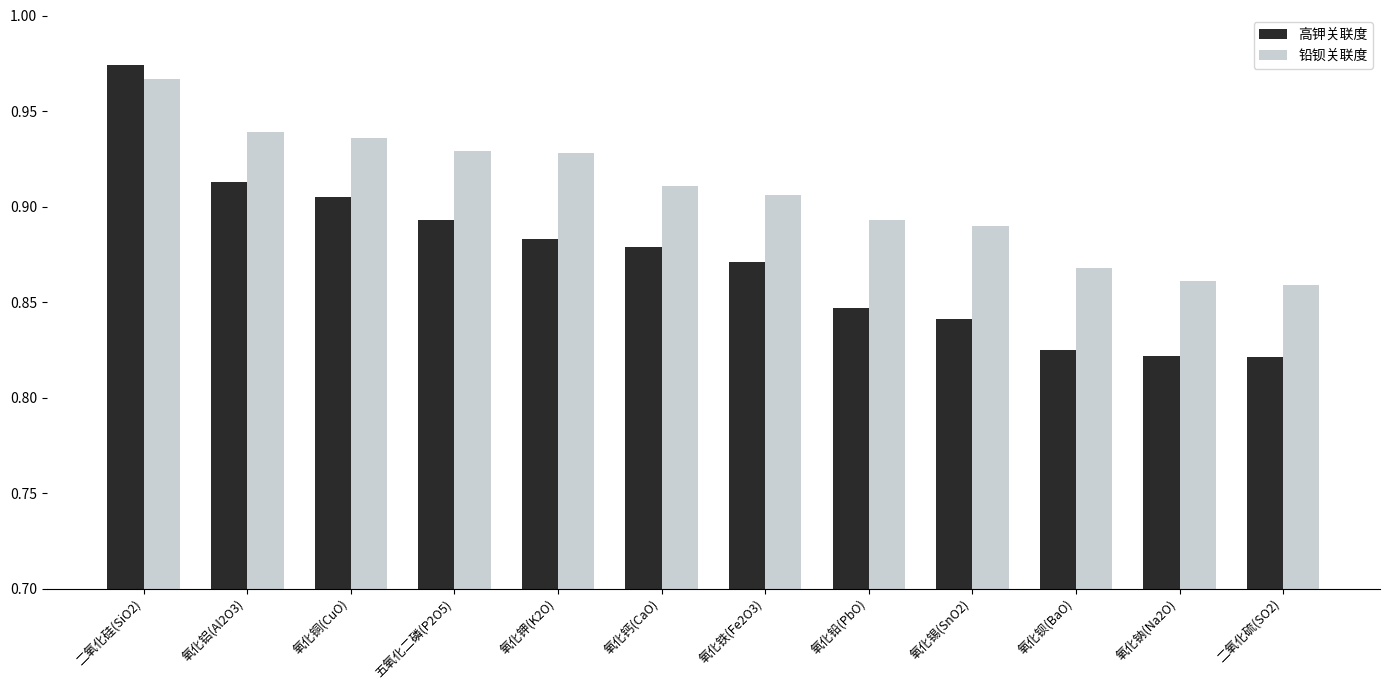

The 铅钡关联度 series shows 0.2 at 氧化钡(BaO). True or false?

False